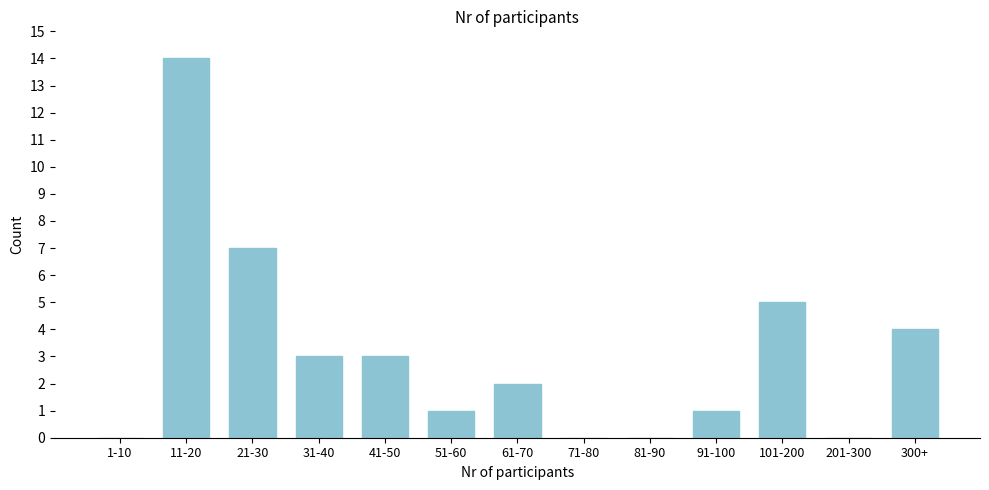

Reading left to right, list all the values displayed in this chart.

1-10=0	11-20=14	21-30=7	31-40=3	41-50=3	51-60=1	61-70=2	71-80=0	81-90=0	91-100=1	101-200=5	201-300=0	300+=4